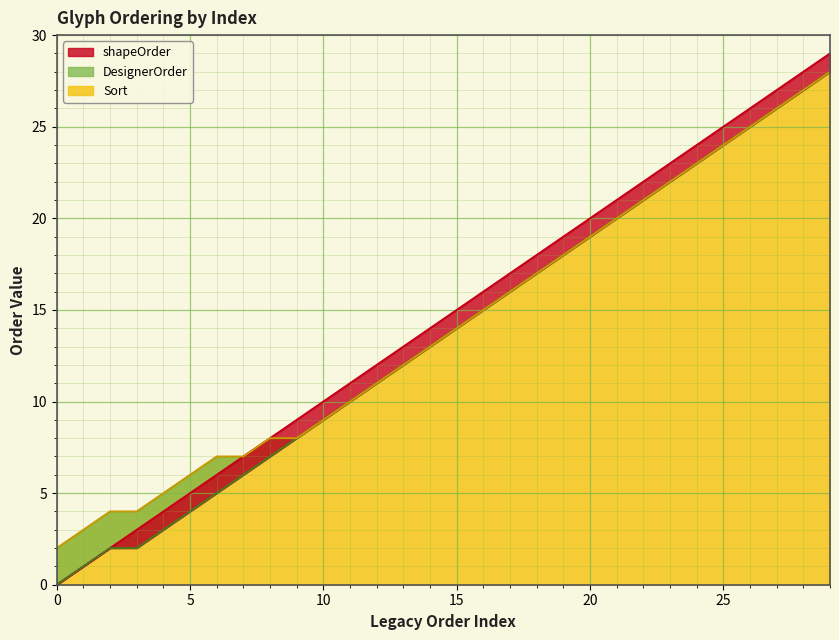

What is the average value of the Sort series?

14